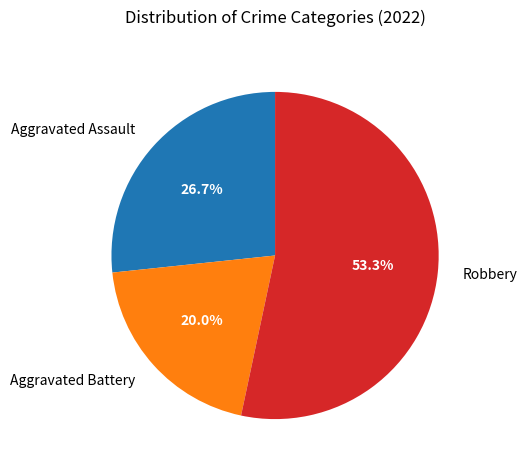

Which category accounts for the majority?

Robbery